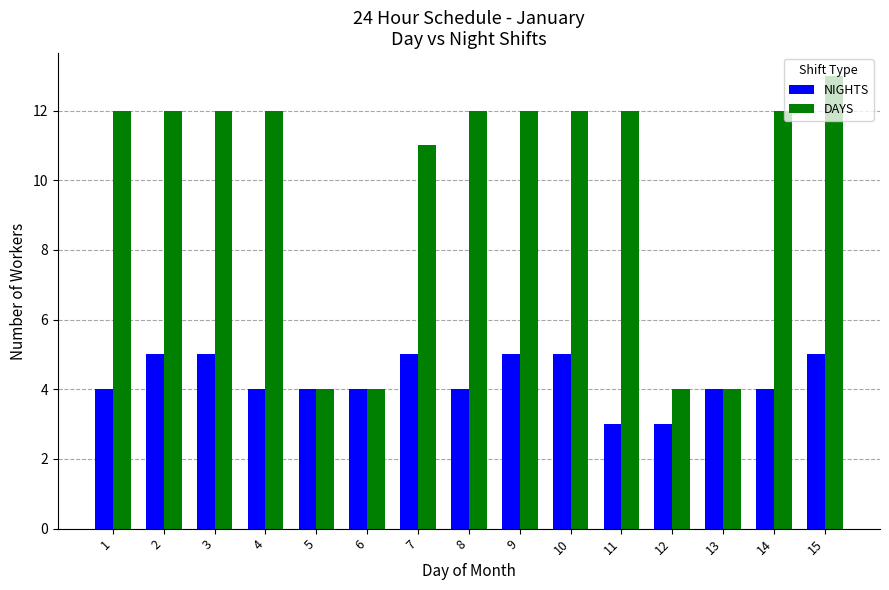

Reading left to right, transcribe all the data shown in this chart.

NIGHTS: 1=4	2=5	3=5	4=4	5=4	6=4	7=5	8=4	9=5	10=5	11=3	12=3	13=4	14=4	15=5
DAYS: 1=12	2=12	3=12	4=12	5=4	6=4	7=11	8=12	9=12	10=12	11=12	12=4	13=4	14=12	15=13